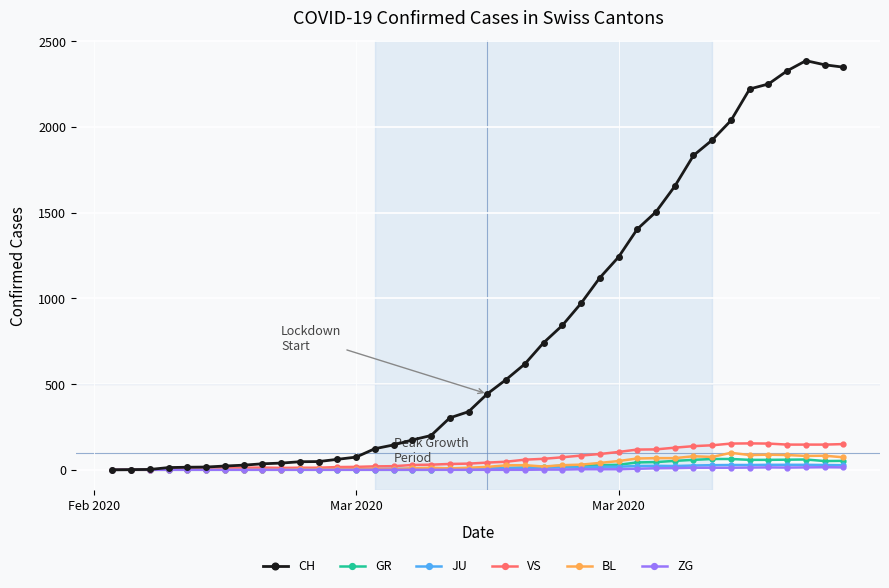

True or false: GR has more than 1 points higher than both neighbors.

True